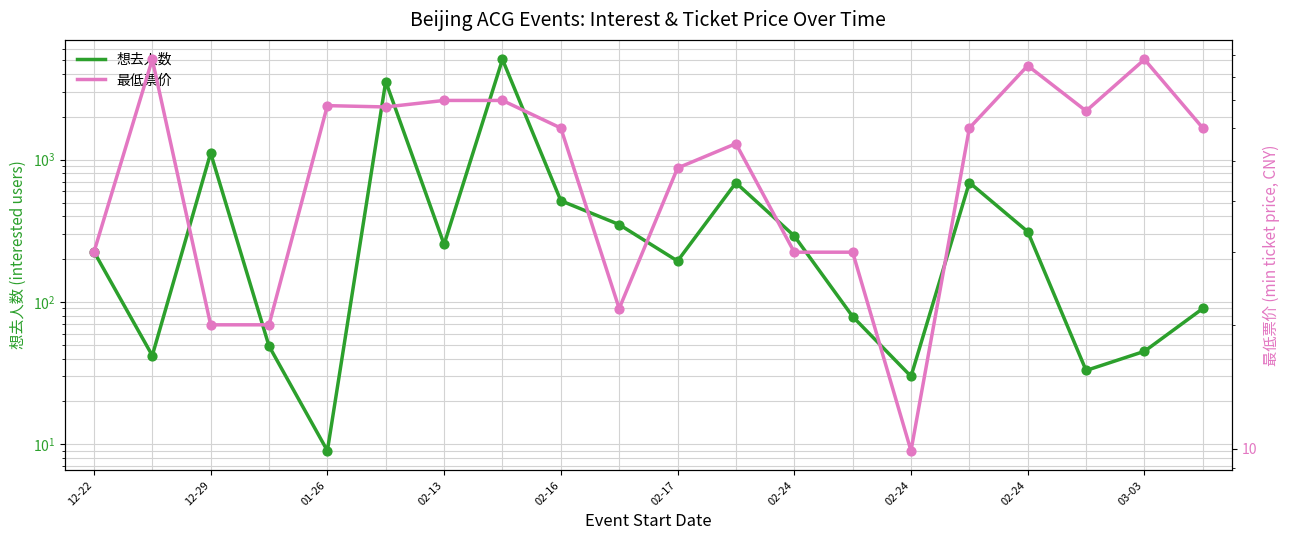

Which series reaches the minimum Y coordinate?

想去人数